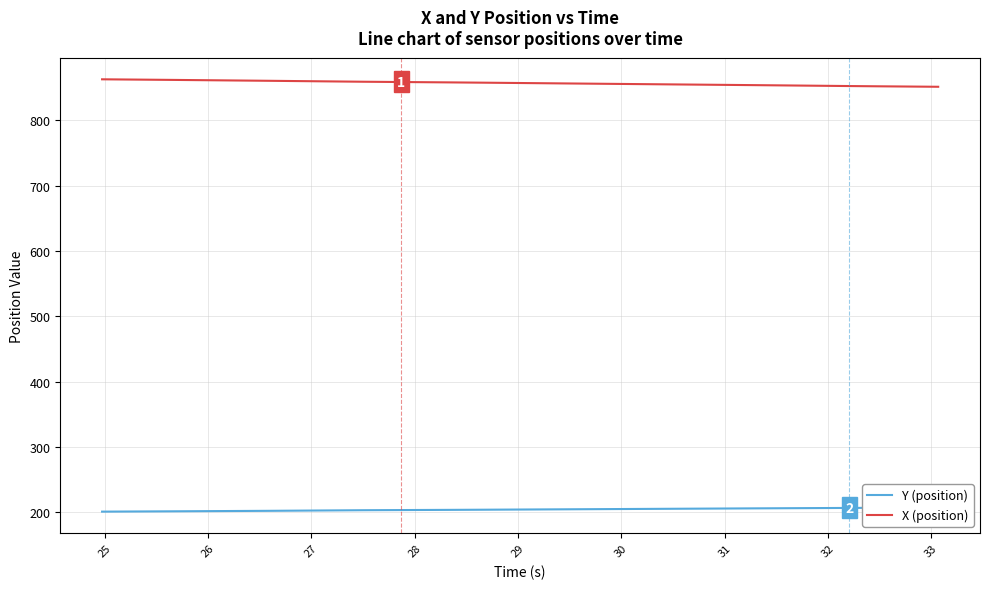

How many distinct data groups are displayed?

2